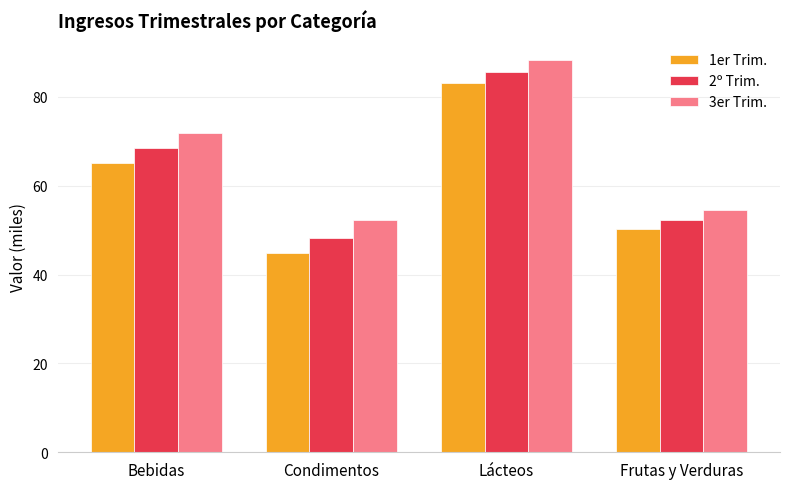

What is the total value across all series at Frutas y Verduras?

157.2